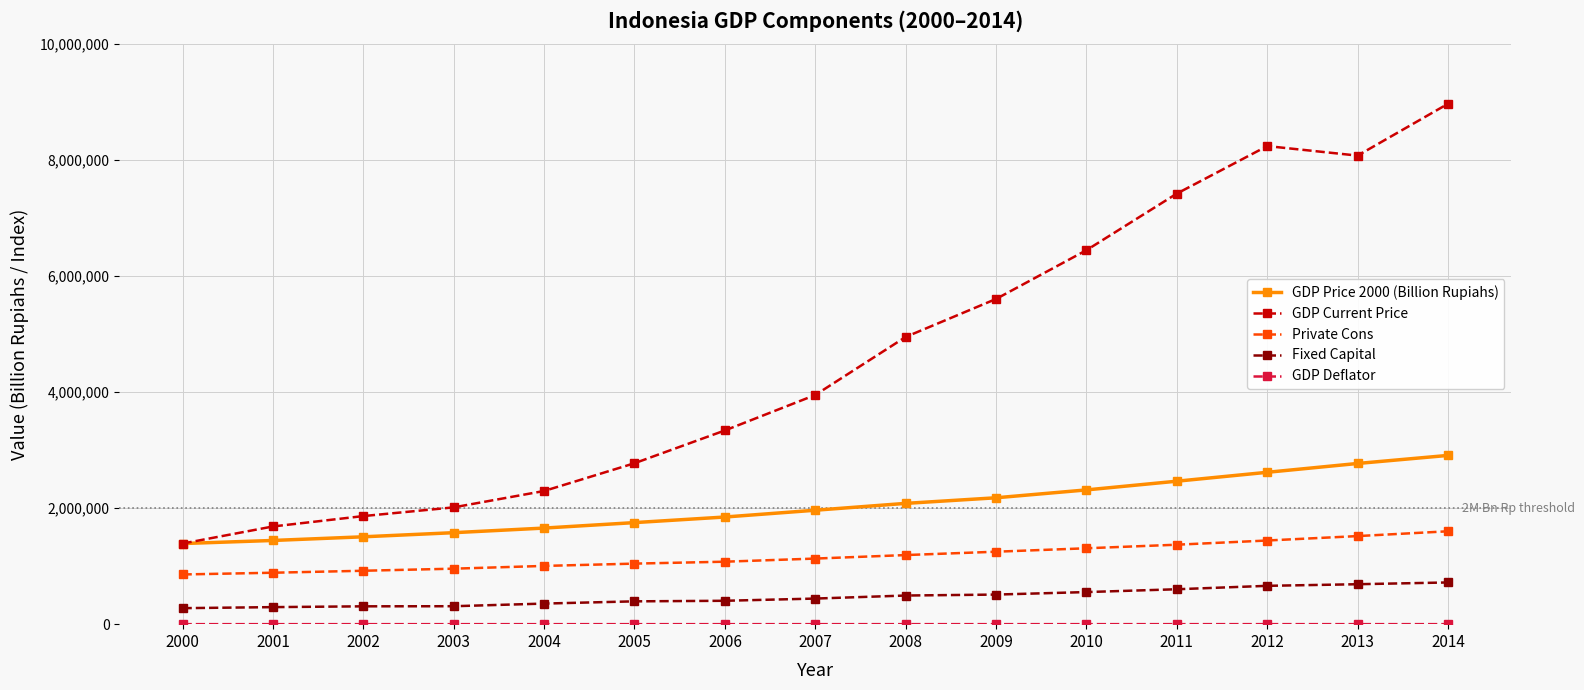

True or false: GDP Current Price and Fixed Capital cross at least once.

False